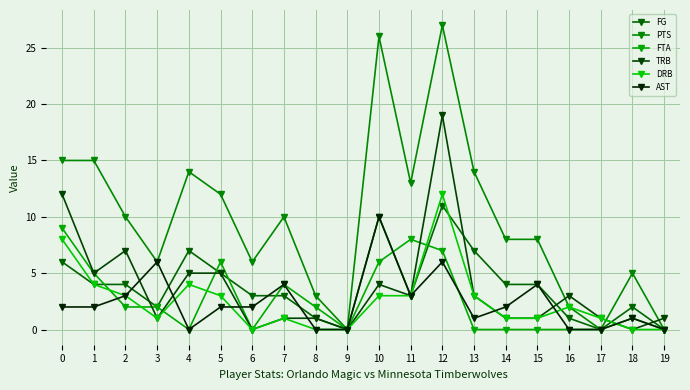

At 2, list the series in order from smallest to largest.

FTA, DRB, AST, FG, TRB, PTS